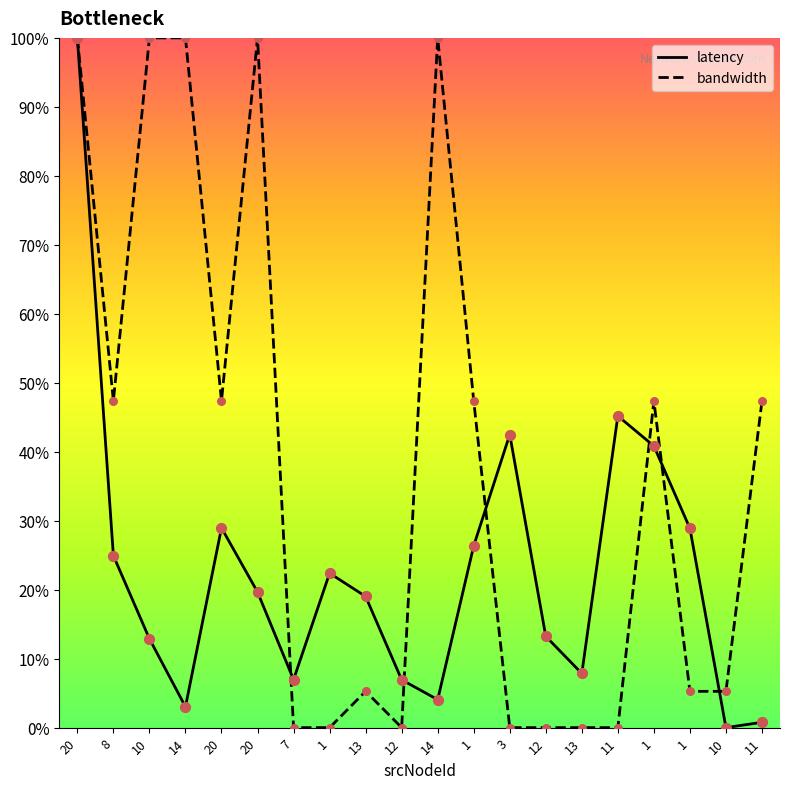

How many lines are shown in the chart?

2